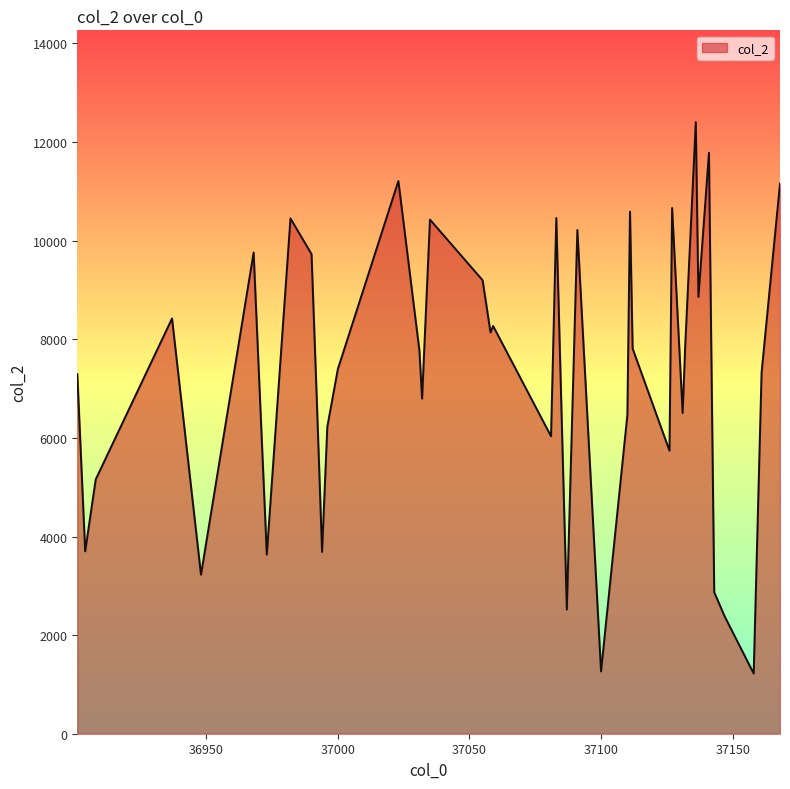

What is the maximum value shown in the chart?

12406